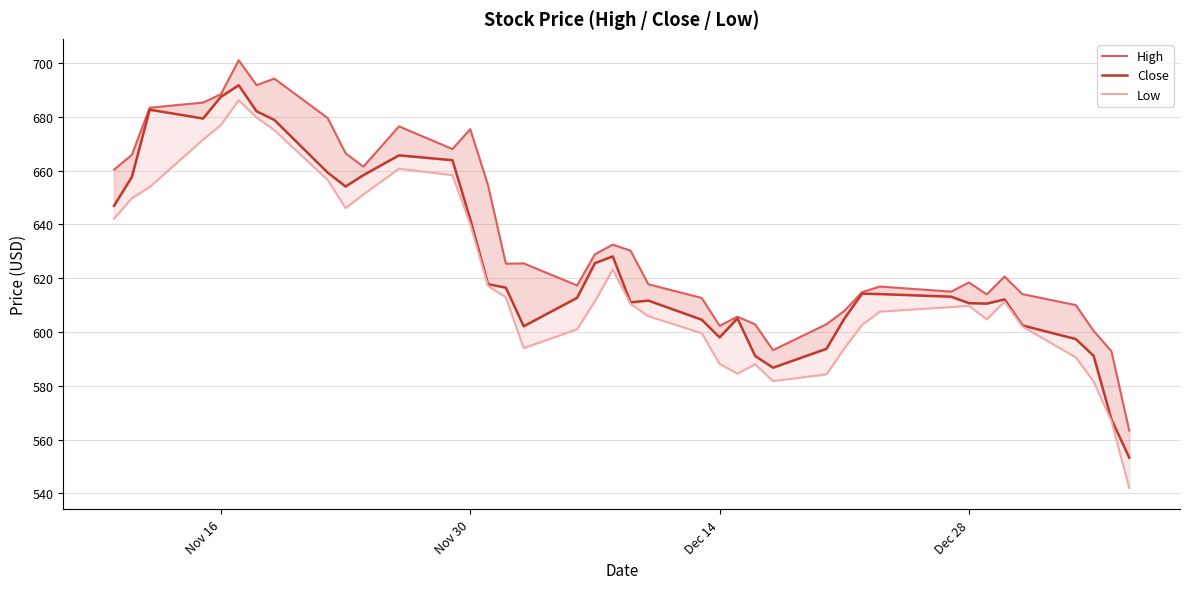

At how many categories does at least one series exceed 662?

12